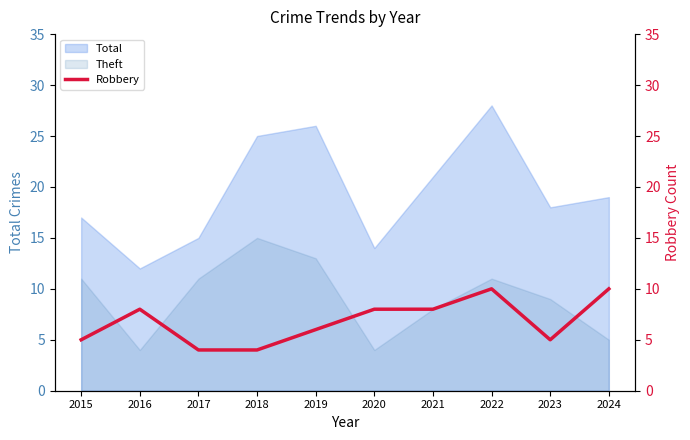

How many interior local valleys (lower than both neighbors) does the data have?

1